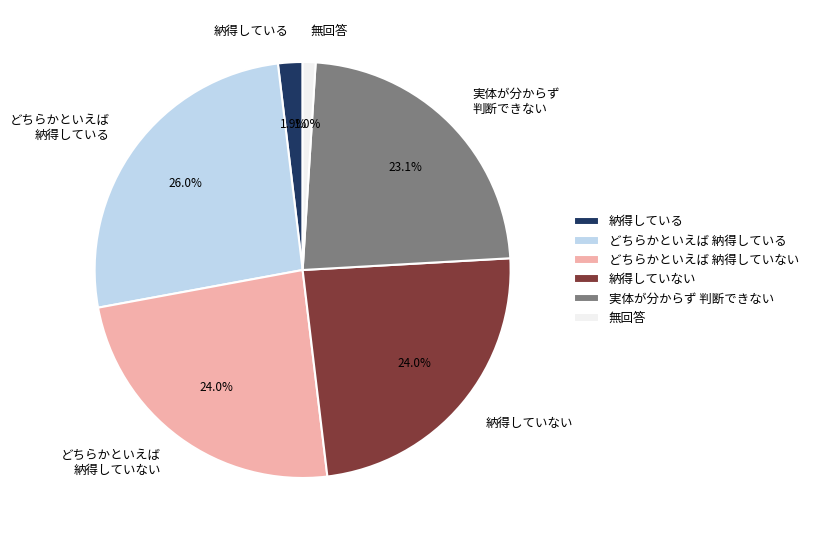

How much of the chart is everything except どちらかといえば 納得している?

74.0%